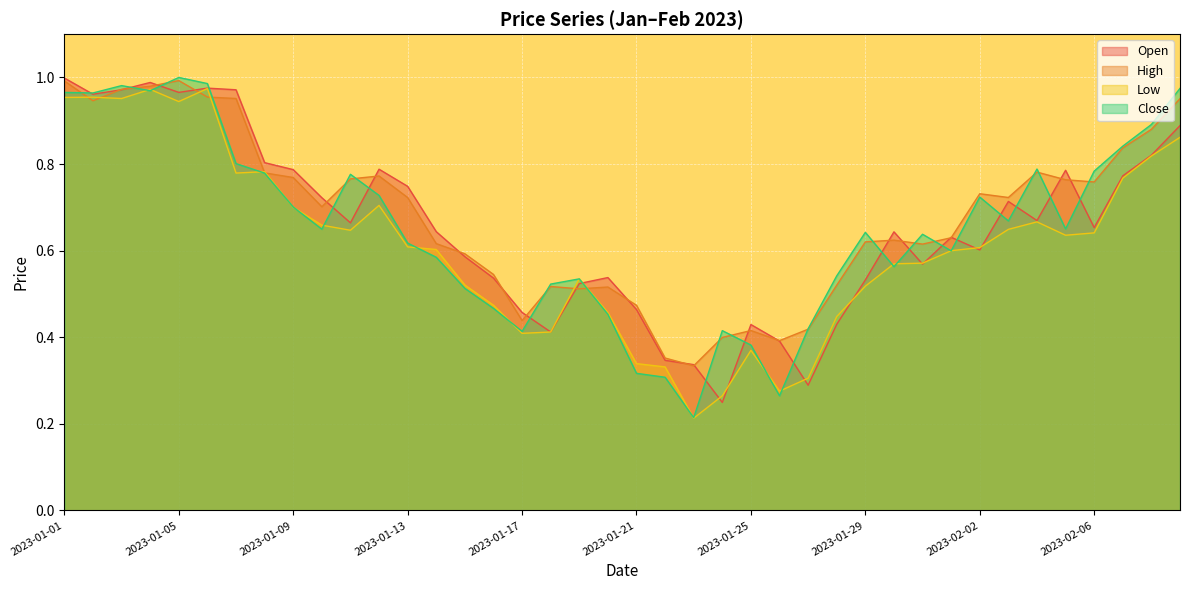

Where is the first local minimum for Low?

2023-01-03